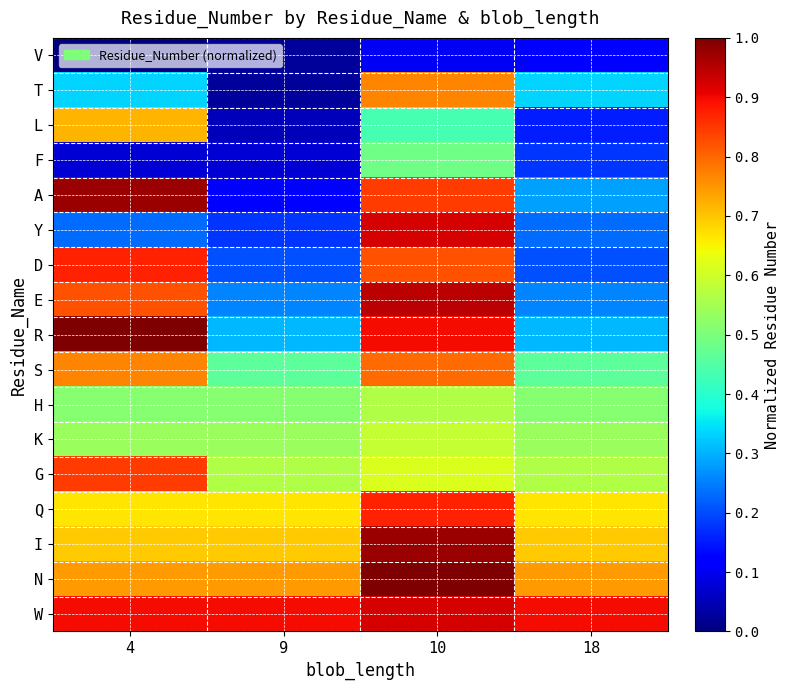

What is the total value across all series at 10?

12.6